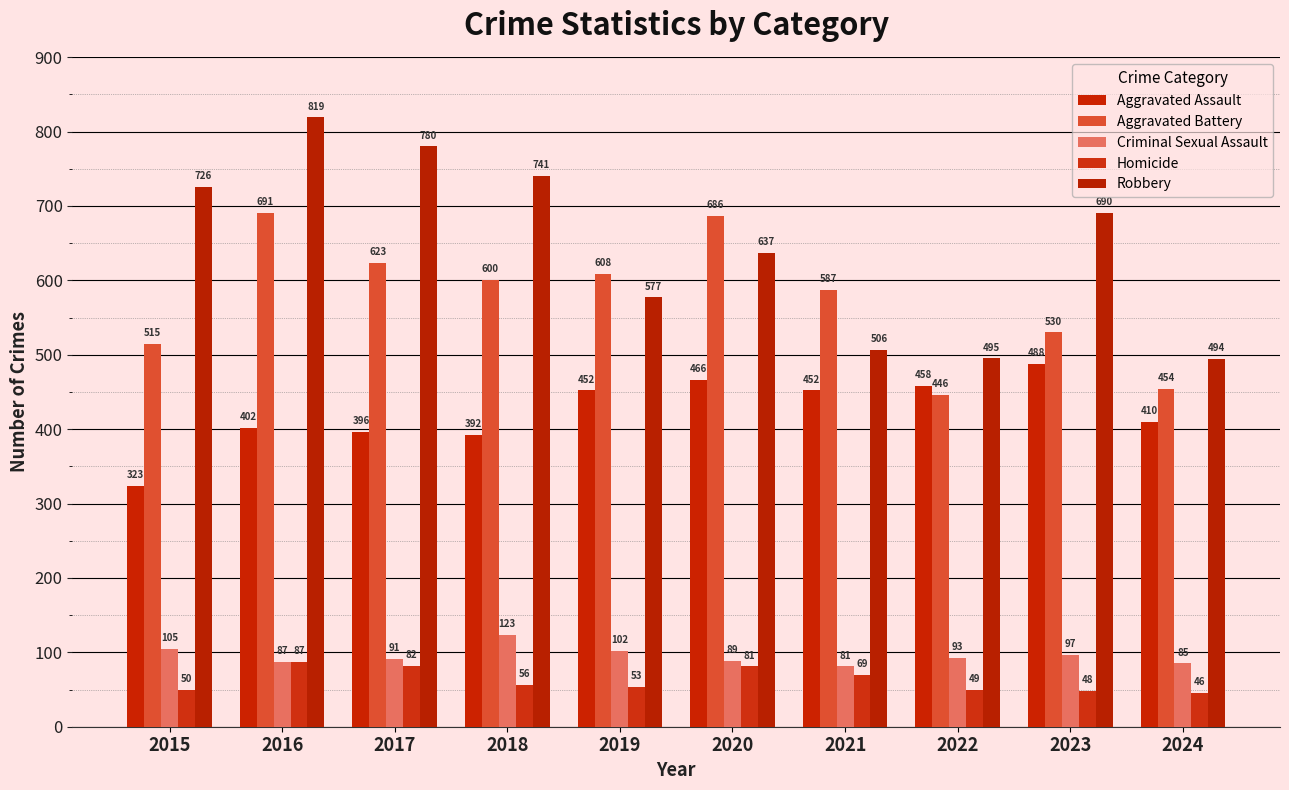

How many data points in Aggravated Battery are less than 600?

5